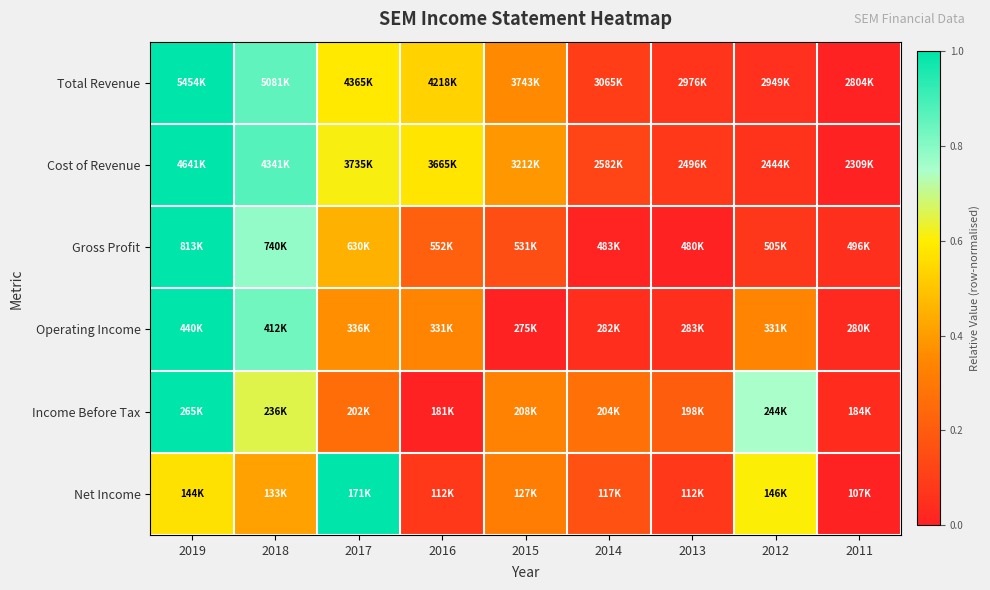

Which series has the largest total across all categories?

Cost of Revenue